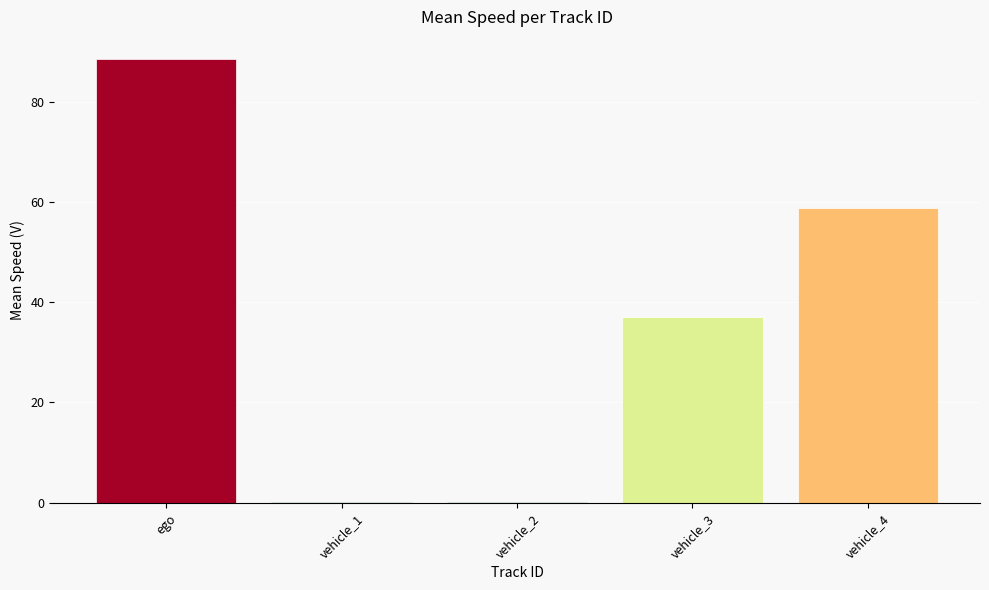

What is the greatest value displayed?

88.5